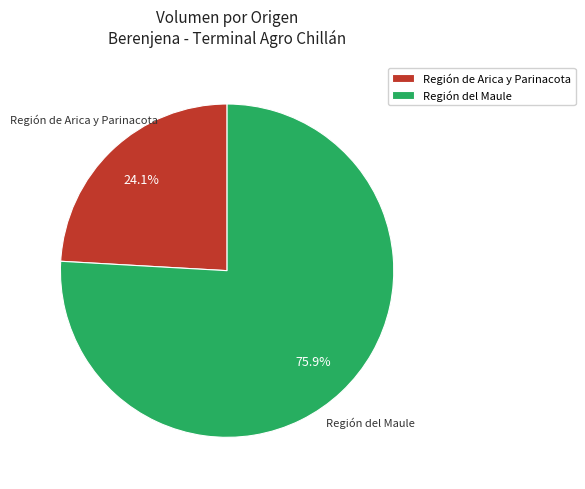

Is there a majority slice in this chart?

Yes